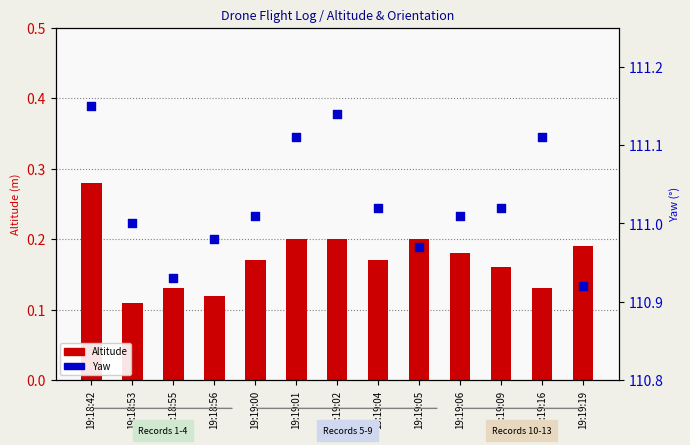

At which category is the sum across all series the highest?

19:18:42